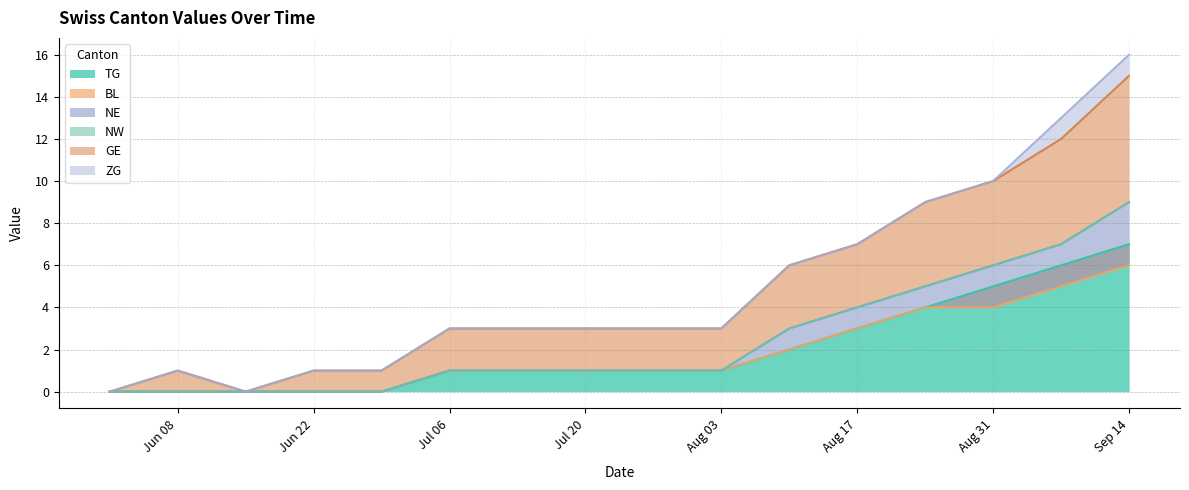

Which has a higher value, 2020-09-14 or 2020-06-29?

2020-09-14